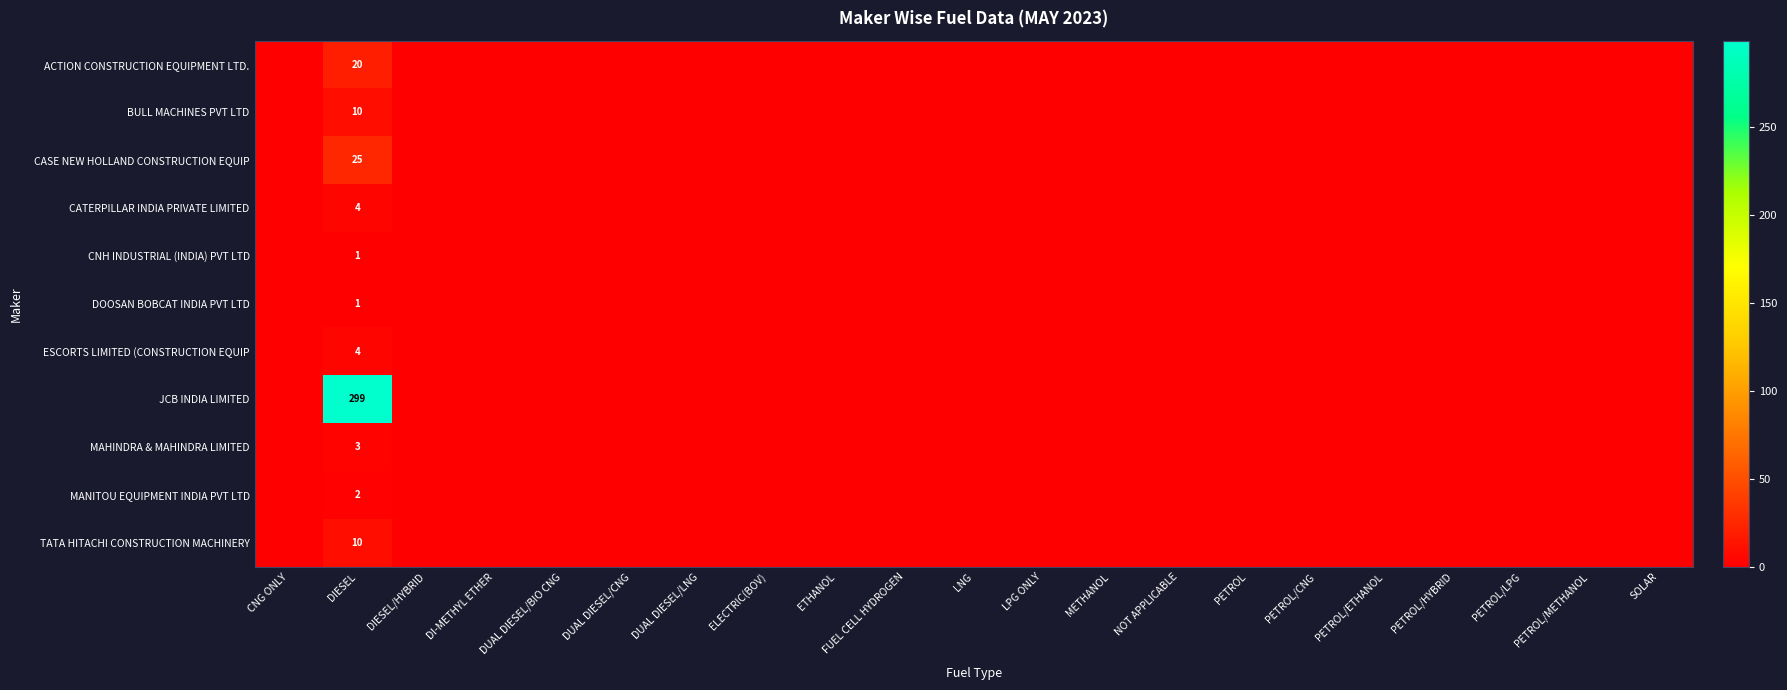

What is the total value across all series at DIESEL?

379